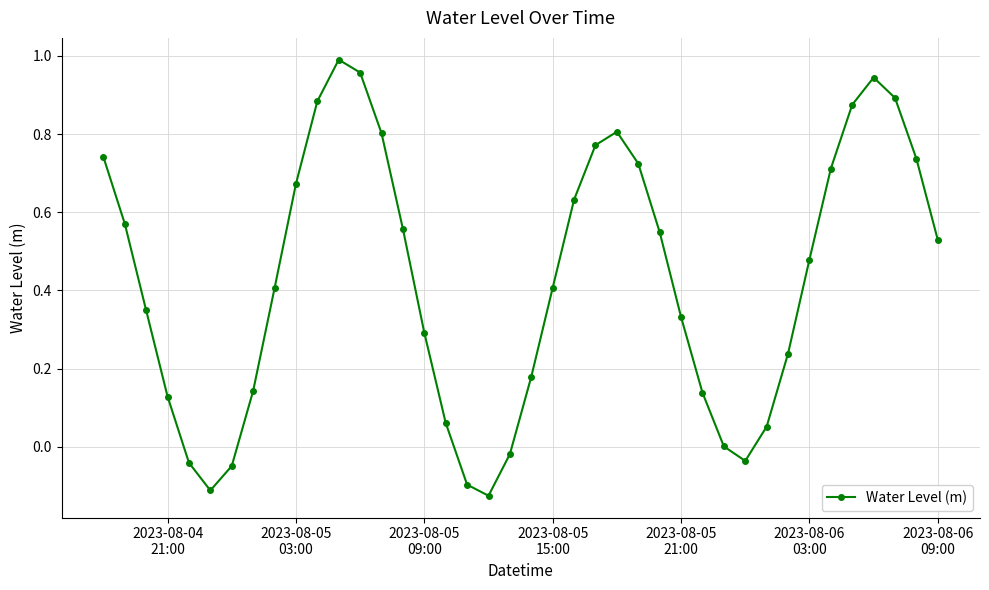

Count the number of categories in the chart.

40